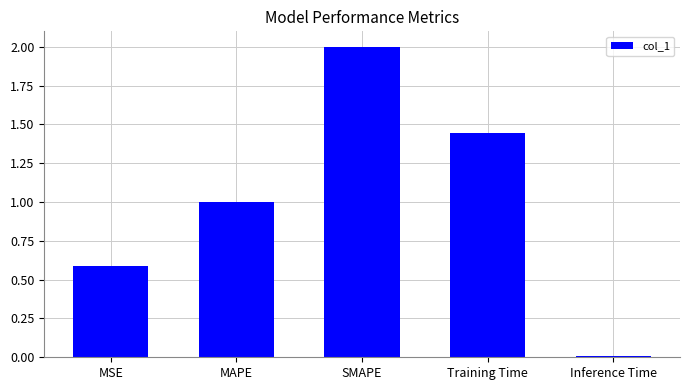

List the labels in order of value, smallest first.

Inference Time, MSE, MAPE, Training Time, SMAPE